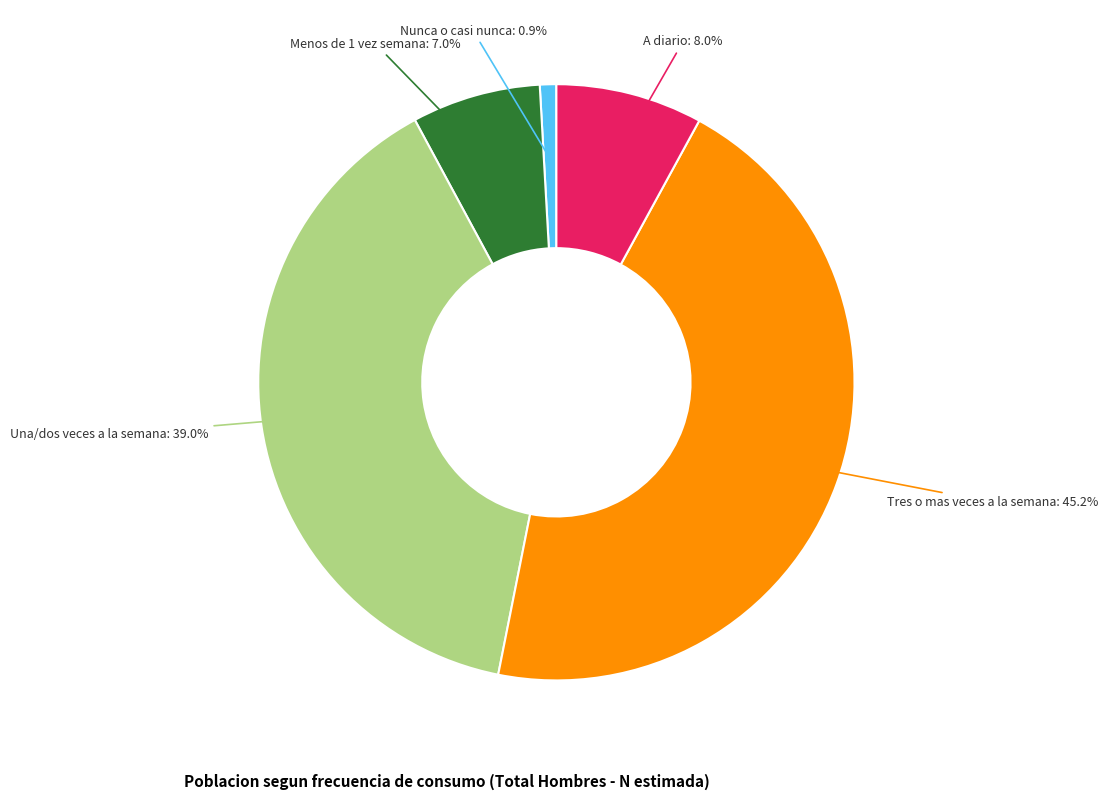

Is there a majority slice in this chart?

No